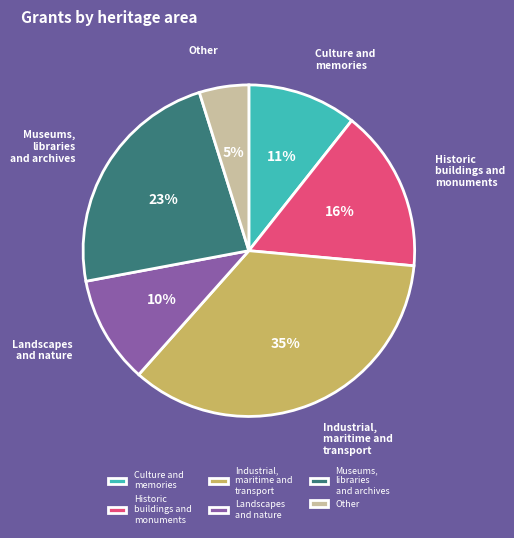

To the nearest percent, what percentage of the pie is Historic buildings and monuments?

16%